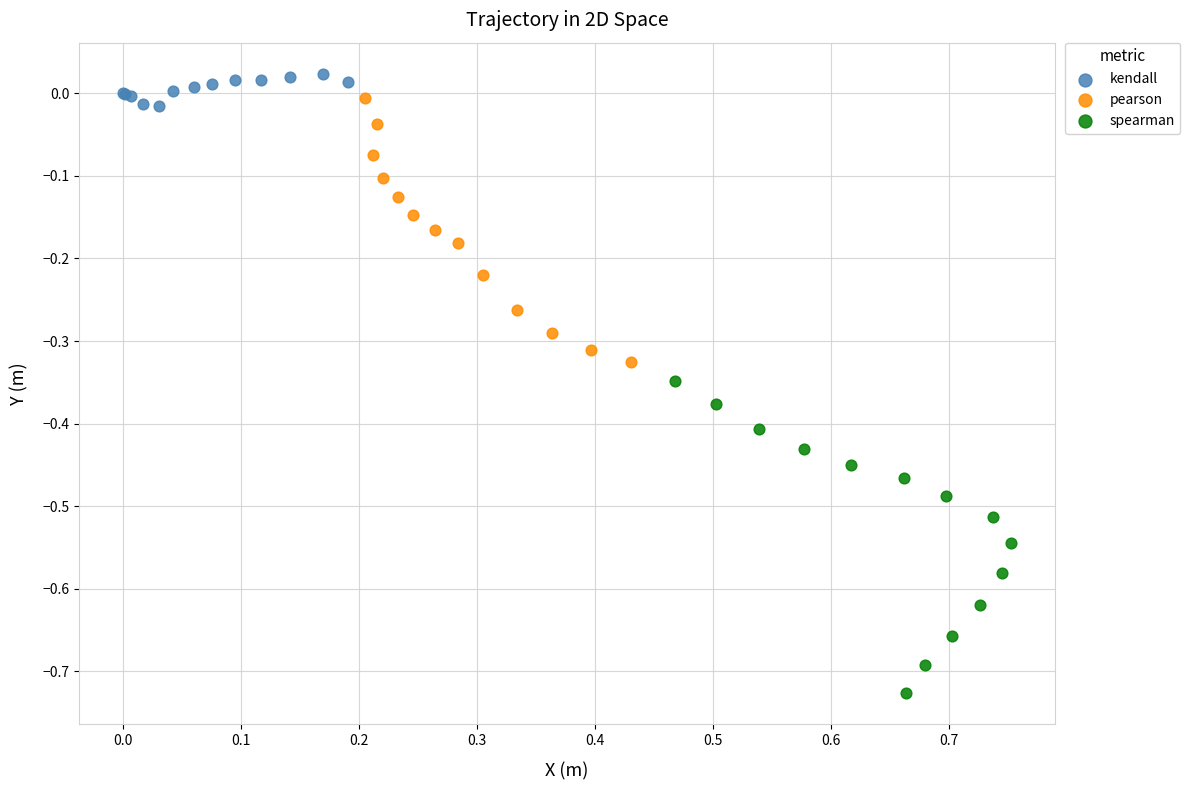

Which series contains the lowest Y value?

spearman